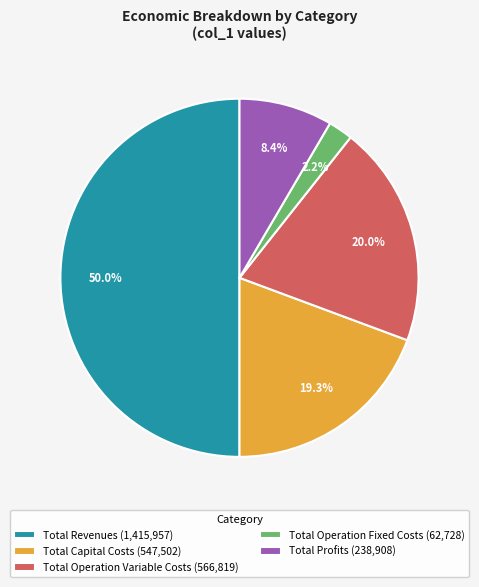

How many segments does this pie chart have?

5